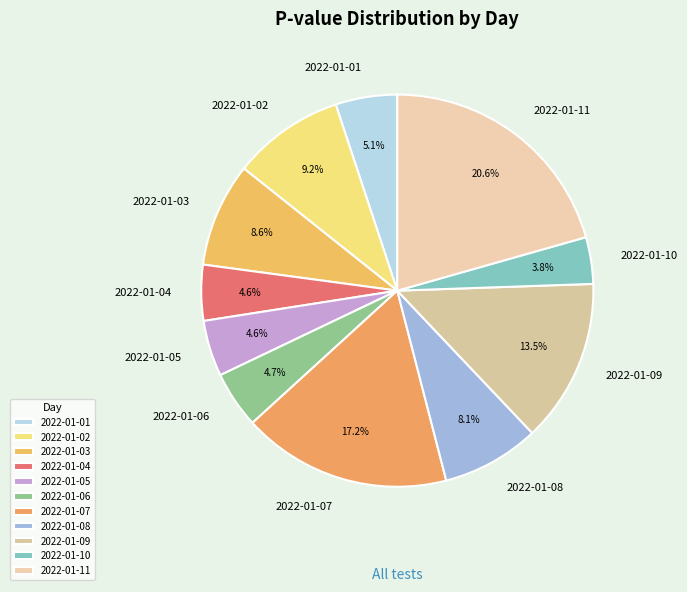

What portion of the pie excludes 2022-01-02?

90.8%